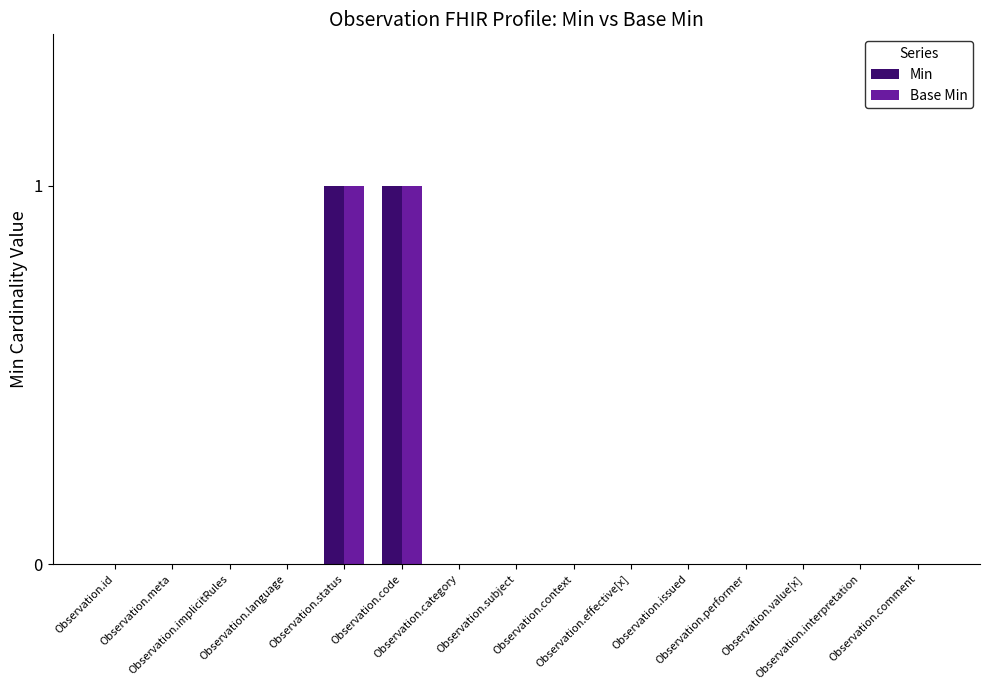

Reading right to left, extract all data points from this chart.

Min: 0	0	0	0	0	0	0	0	0	1	1	0	0	0	0
Base Min: 0	0	0	0	0	0	0	0	0	1	1	0	0	0	0